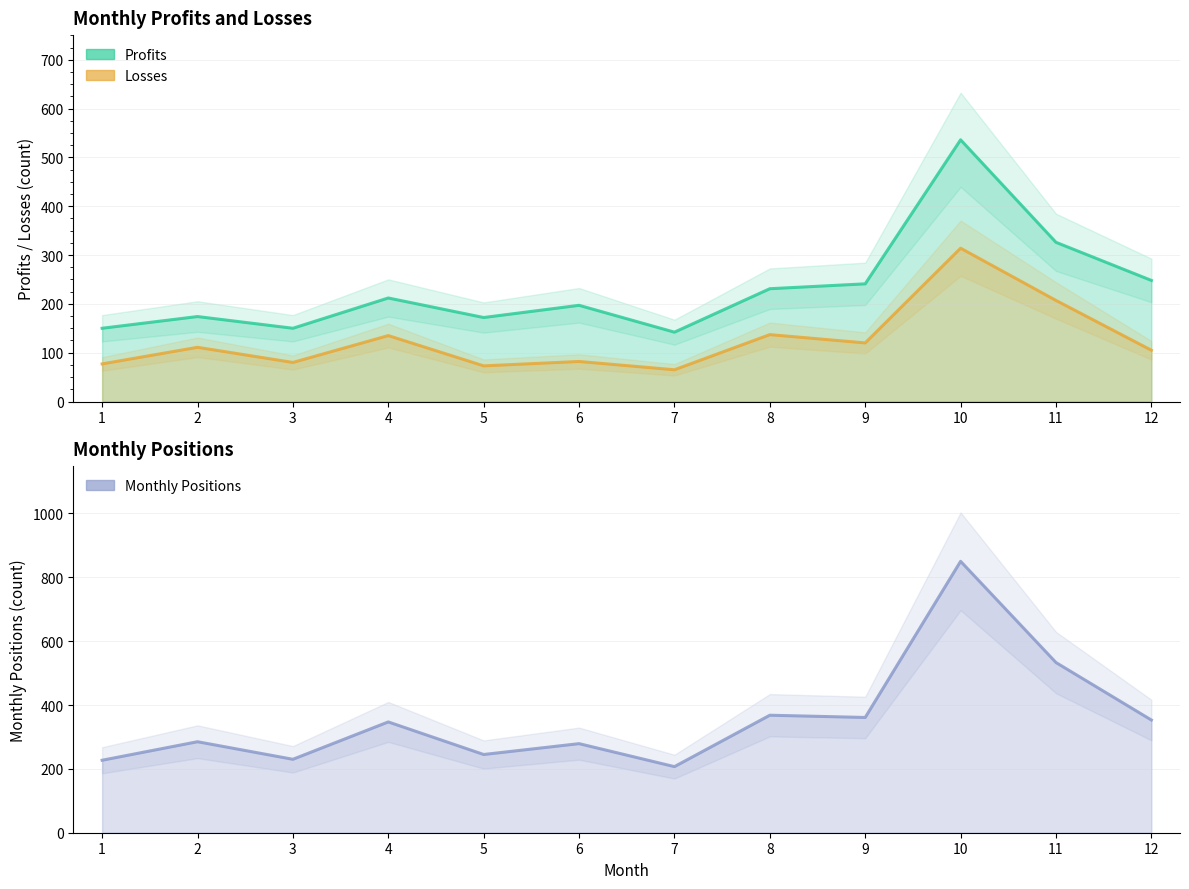

What is the difference between the maximum and minimum values in the Profits series?

394